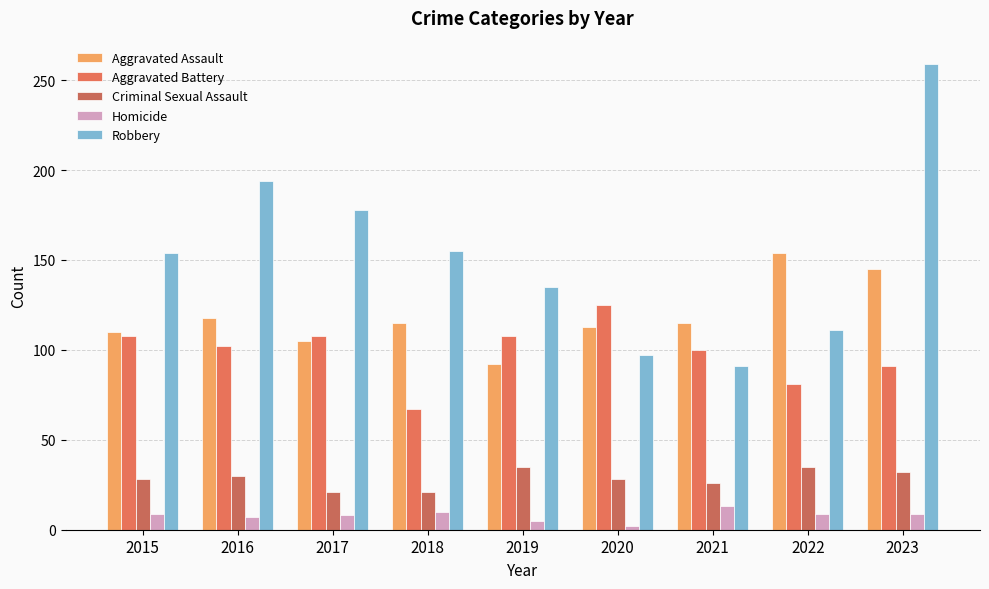

What is the difference between the maximum and minimum values in the Aggravated Assault series?

62